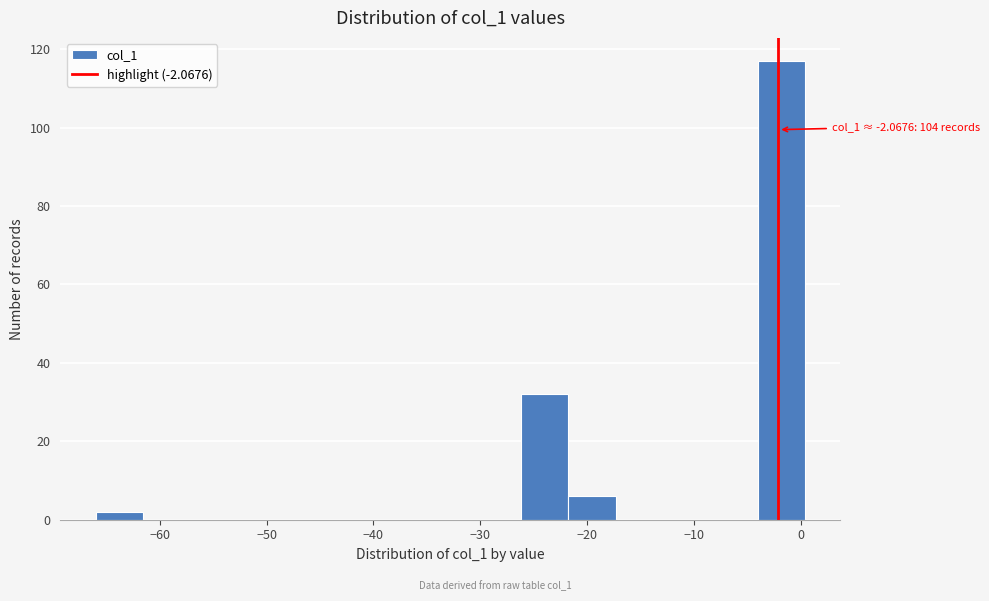

Which range on the x-axis has the tallest bar?

-4 to 0